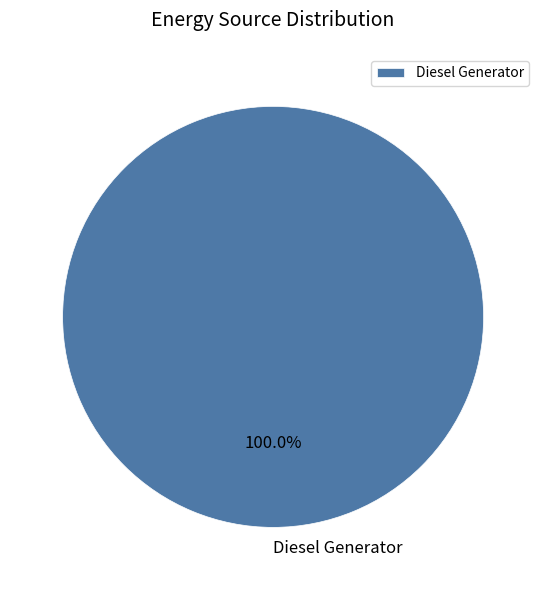

What is the majority slice?

Diesel Generator